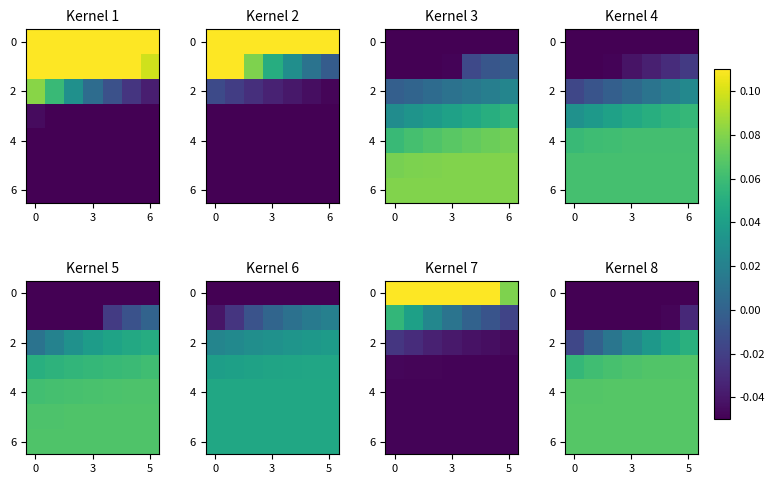

What is the highest value of the 2 series?

0.1